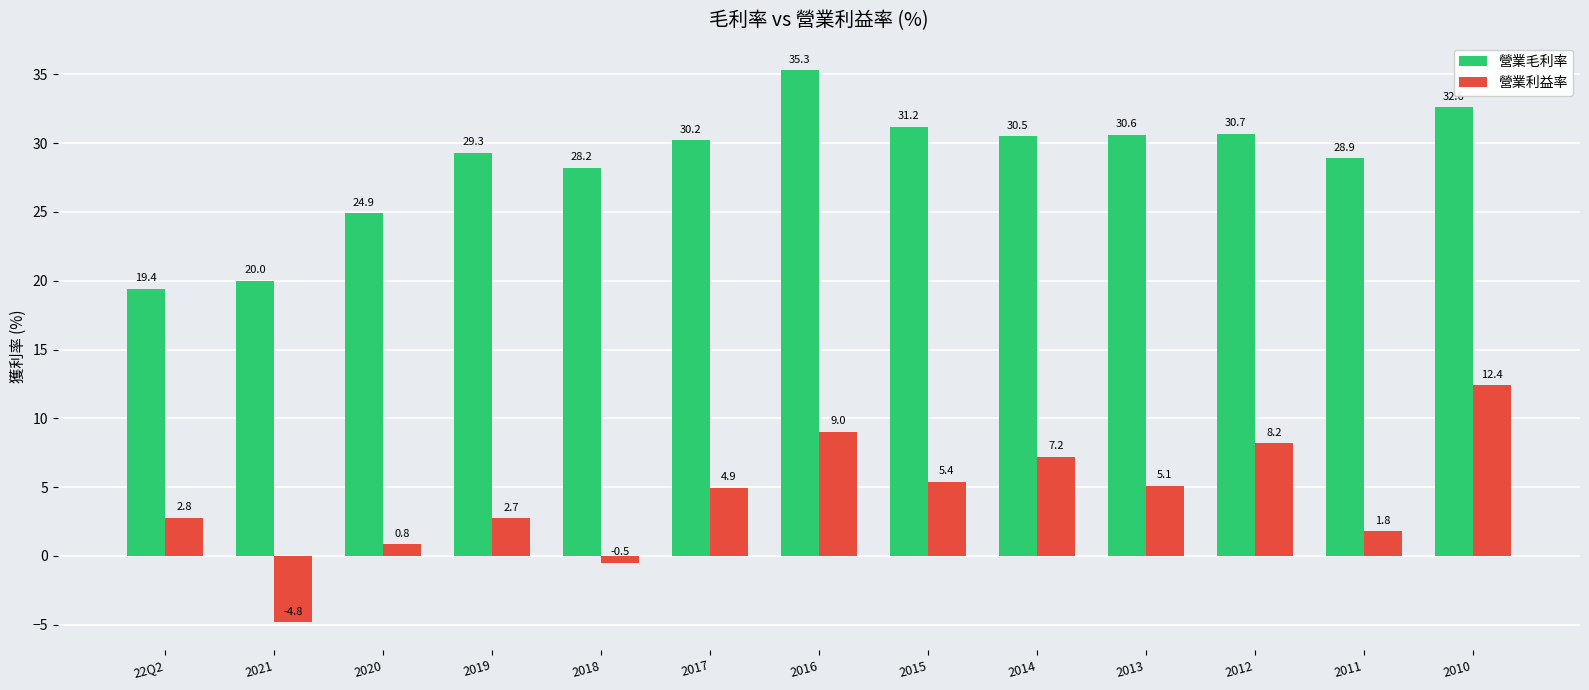

What is the difference between the maximum and minimum values in the 營業毛利率 series?

15.9